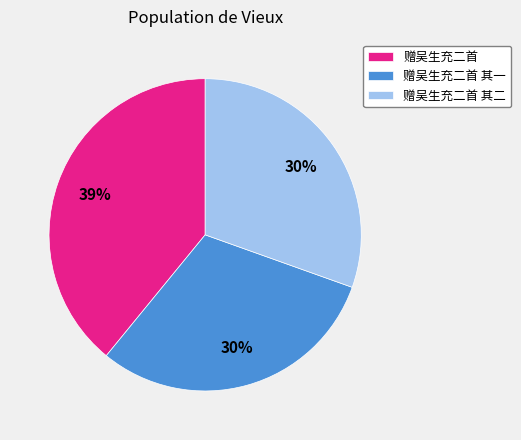

Does any single category account for the majority?

No